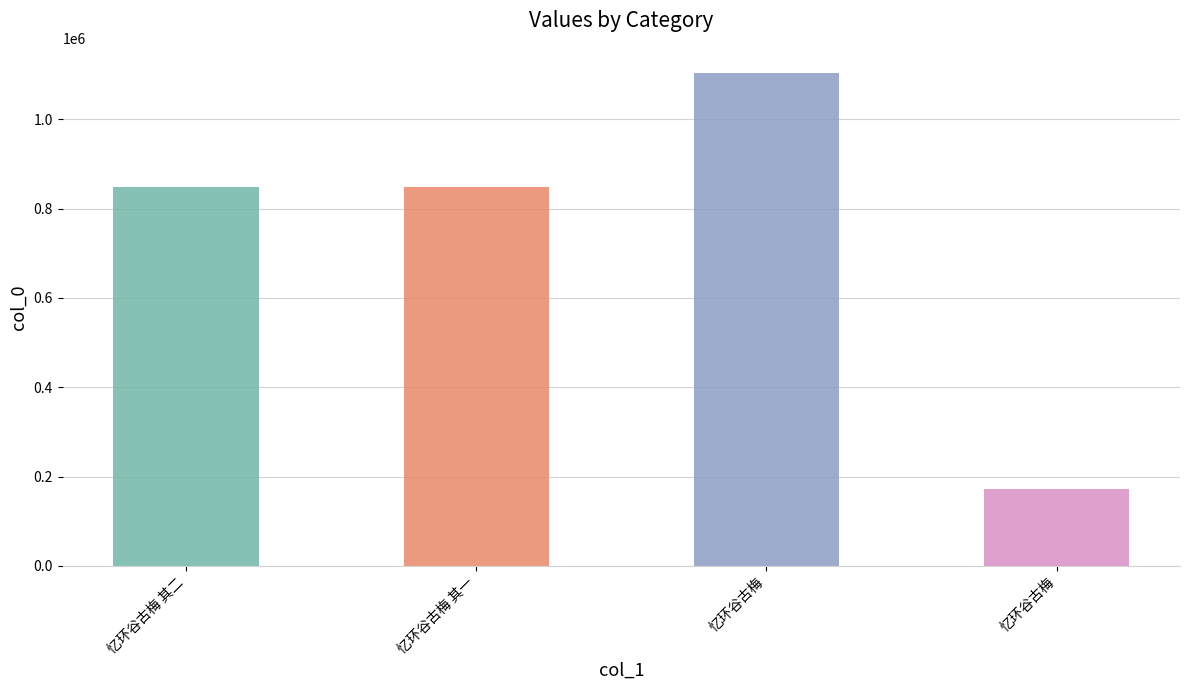

Does the chart contain any negative values?

No